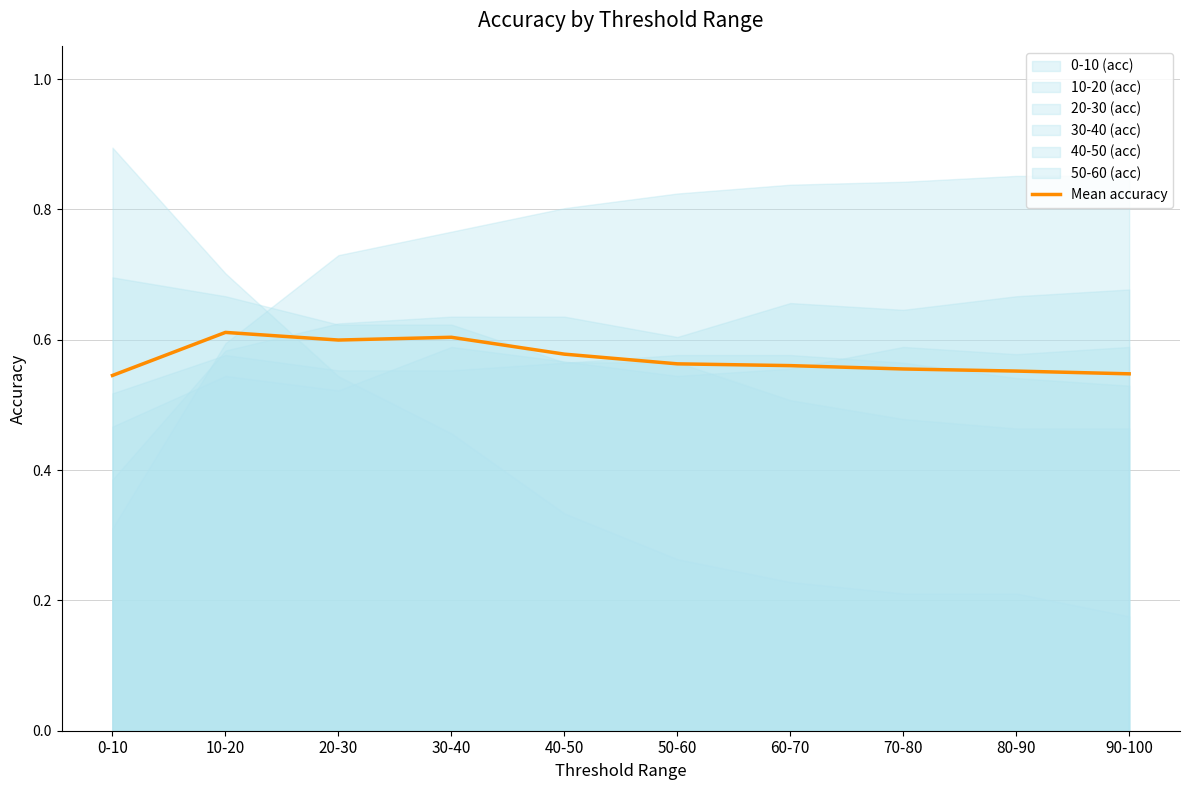

Between 90-100 and 0-10, which is larger?

90-100